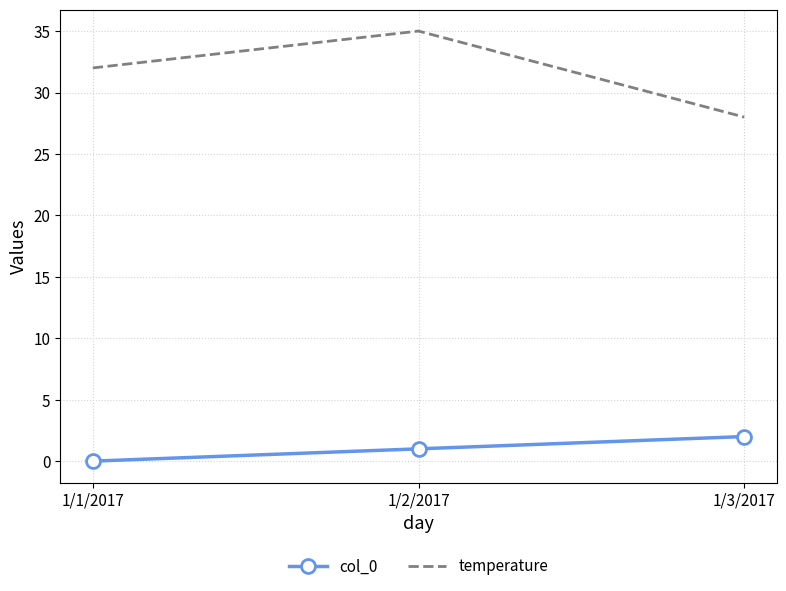

What position from the left is 1/2/2017?

2